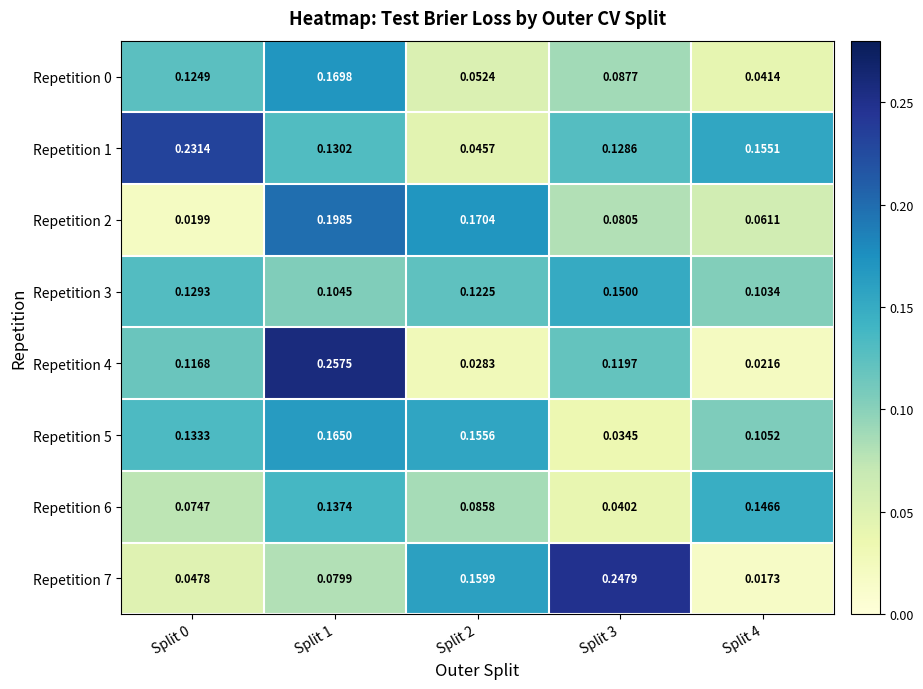

Is the value of Repetition 3 at Split 1 greater than the value of Repetition 6 at Split 4?

No